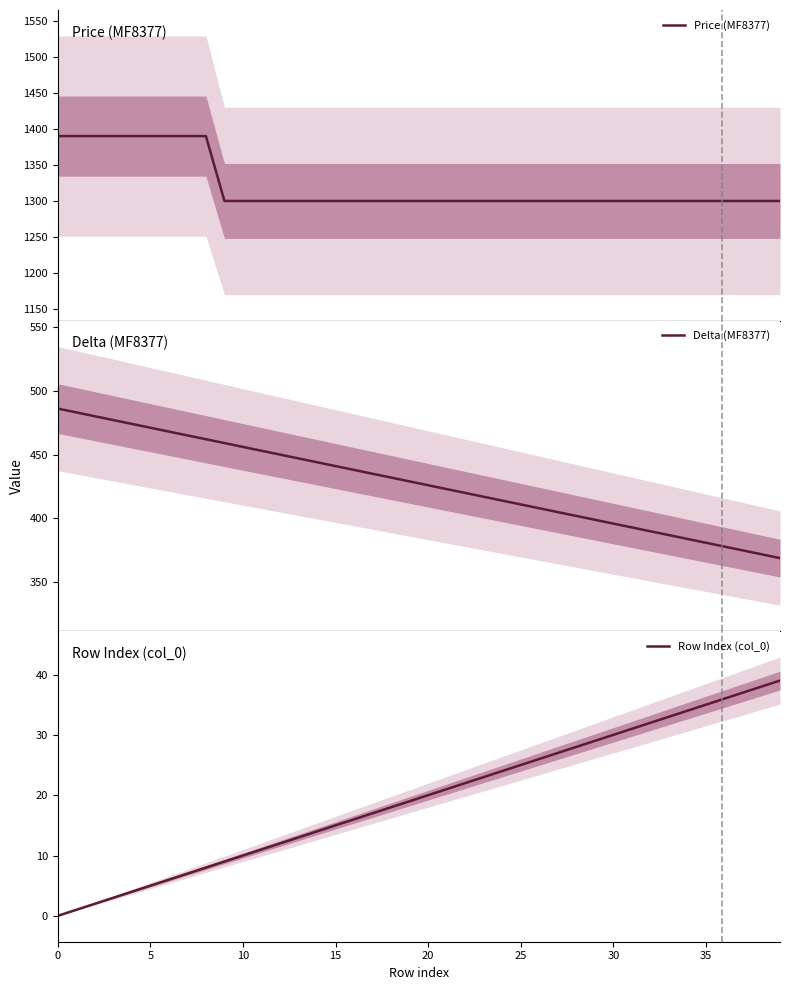

What is the average value of the Price (MF8377) series?

1320